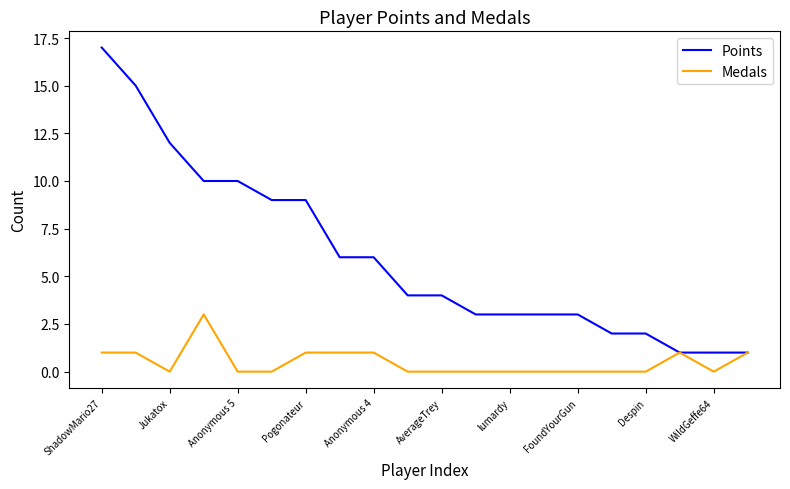

Rank the series by their maximum value, from lowest to highest.

Medals, Points